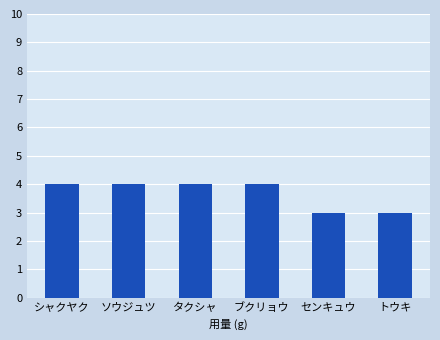

The value at センキュウ is 2. True or false?

False